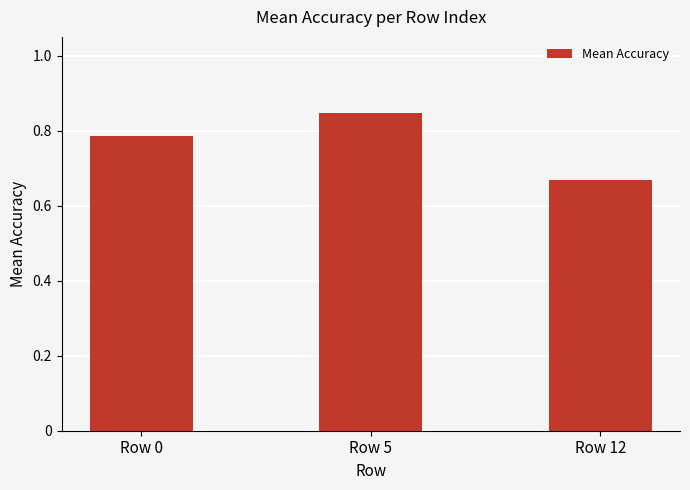

The value at Row 5 is 1.3. True or false?

False